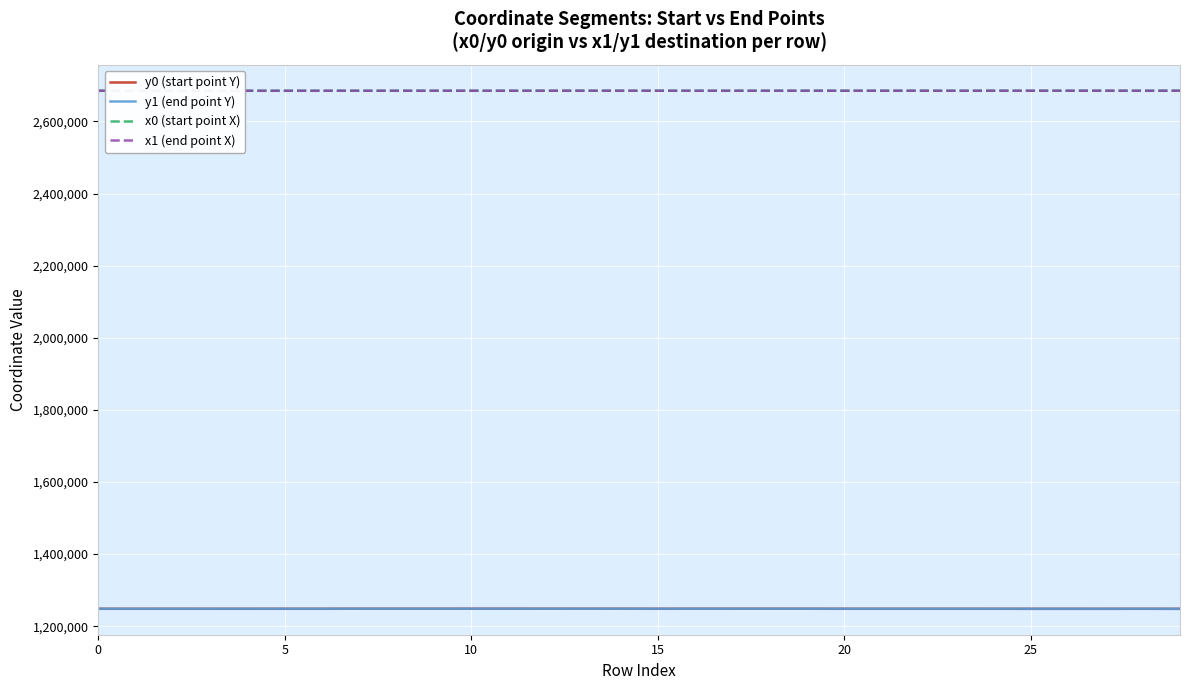

What is the minimum value shown in the chart?

1248276.8